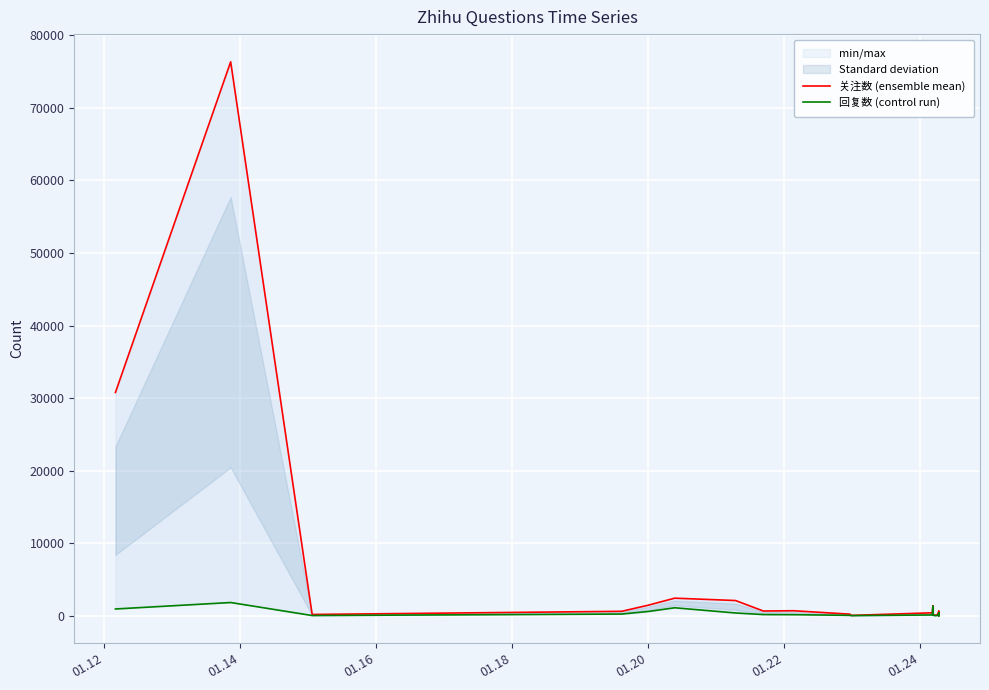

Reading left to right, list all the values displayed in this chart.

关注数 (ensemble mean): 30780	76335	192	625	1476	2436	2109	664	703	233	60	420	1401	161	86	78	177	167	39	46	211	206	473	183	106	327	191	380	129	597	72	602	382	232	442	47	645	68	132	56
回复数 (control run): 946	1836	43	246	606	1111	394	175	160	71	34	120	1368	75	39	37	128	66	37	28	73	75	241	117	40	109	175	117	75	272	47	202	180	96	295	32	465	35	131	48